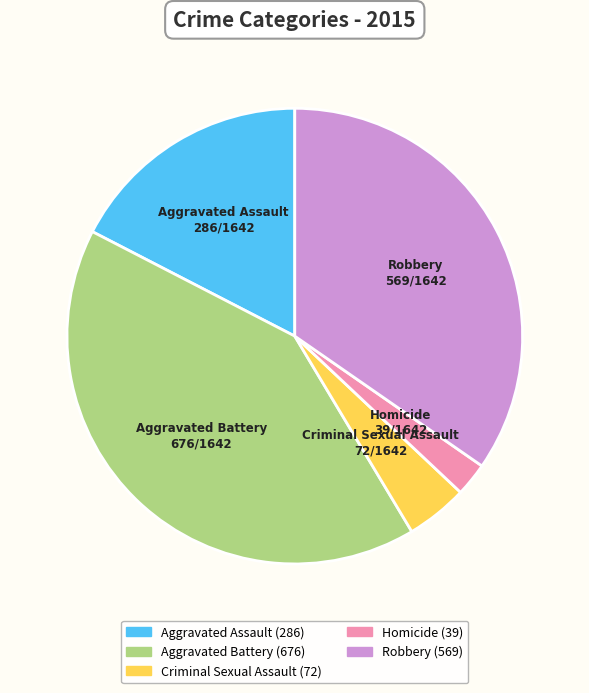

Does Homicide represent more than half of the total?

No